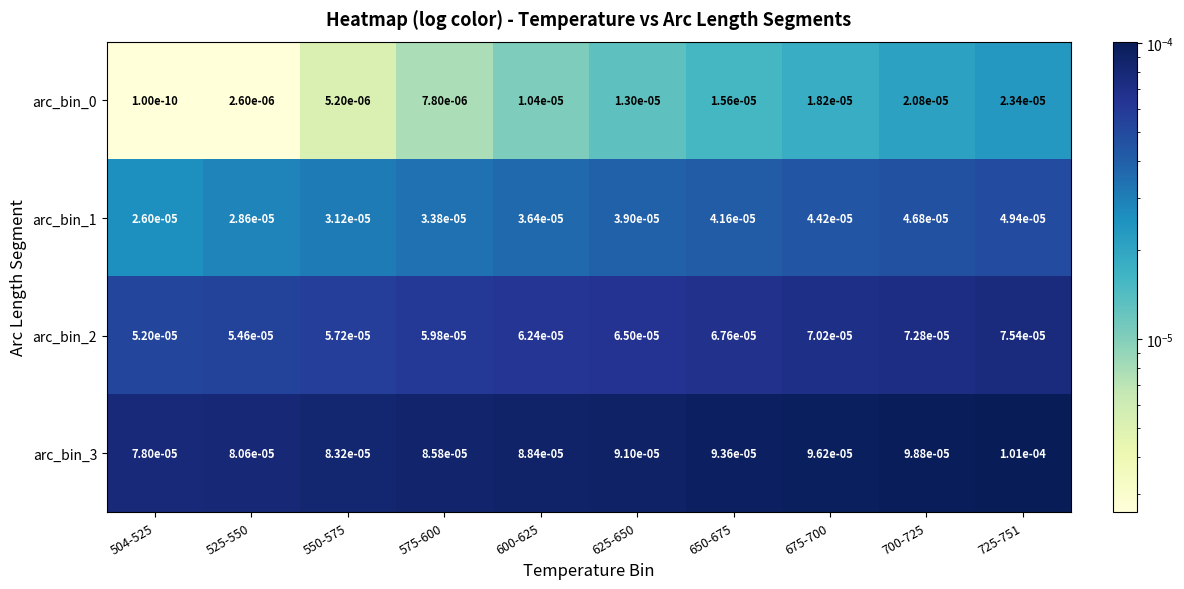

Count the number of data series in this chart.

4